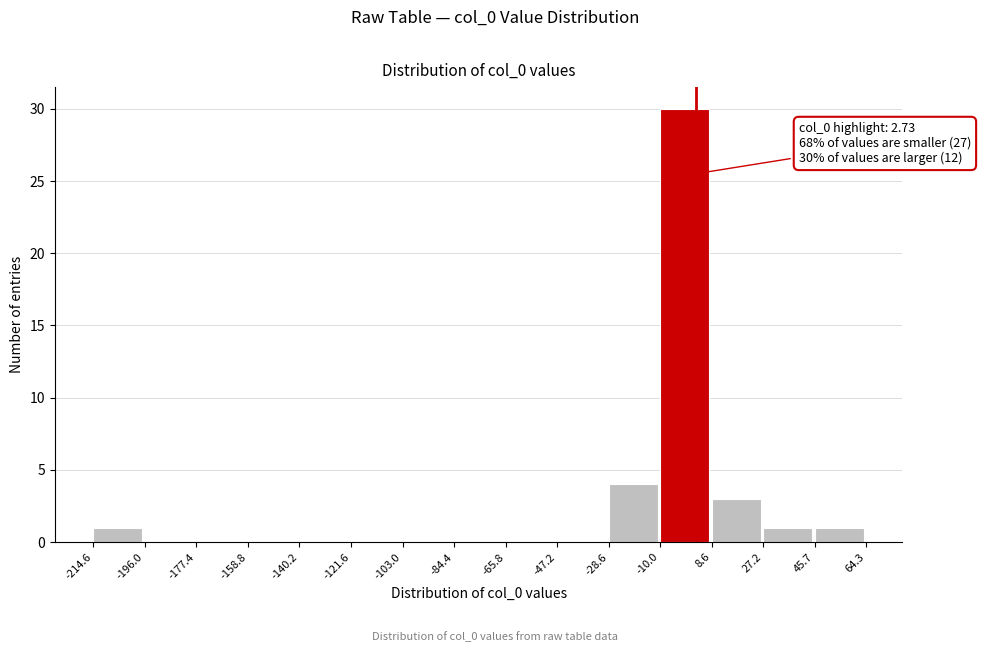

Which range on the x-axis has the tallest bar?

-10.0 to 8.6